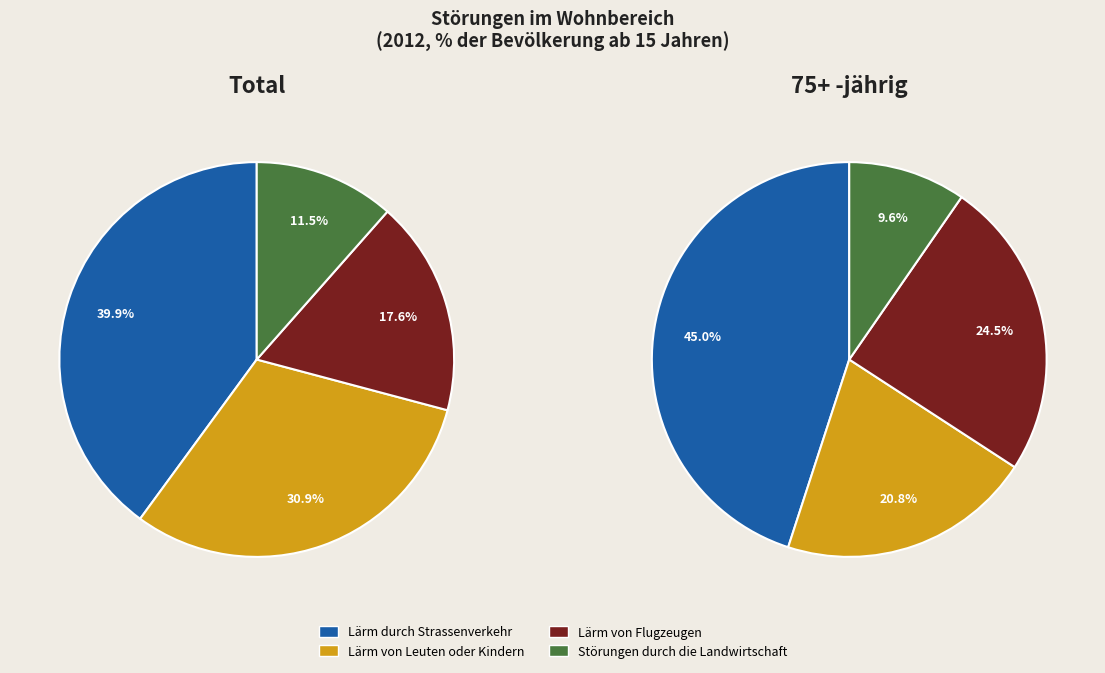

Is there any slice that represents more than half of the pie?

No